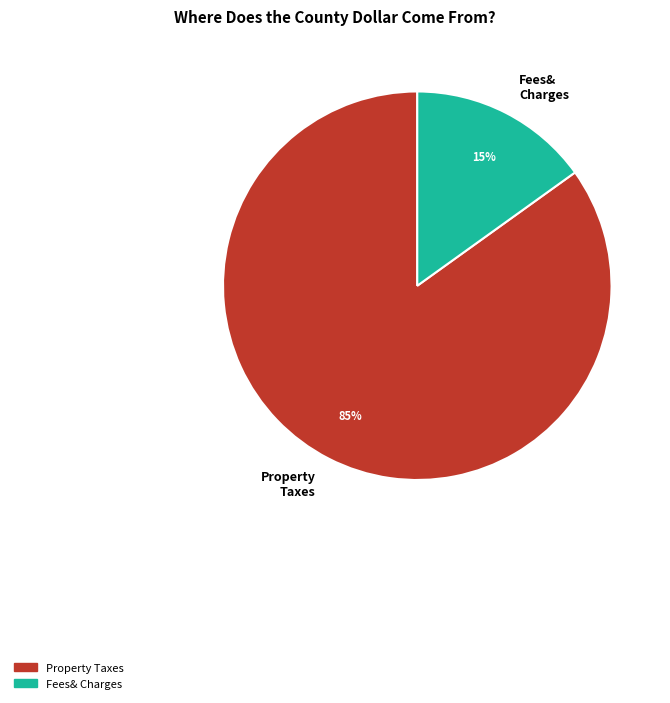

Combined, do Property Taxes and Fees& Charges account for over 50%?

Yes